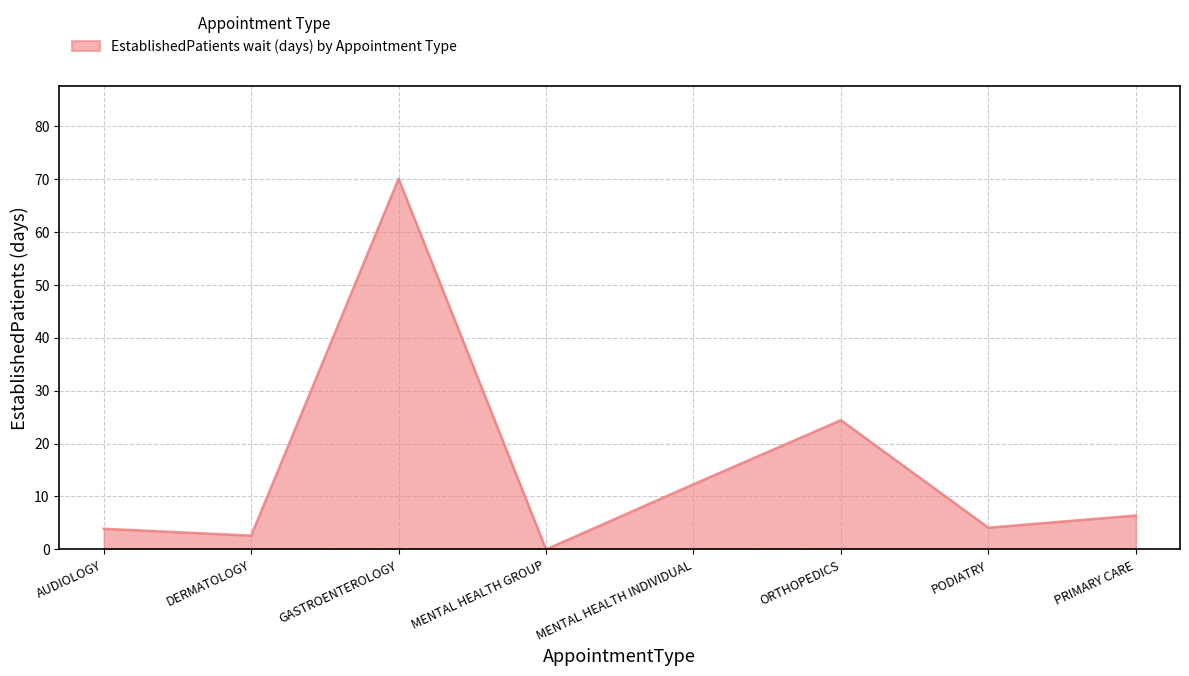

How many distinct data groups are displayed?

1